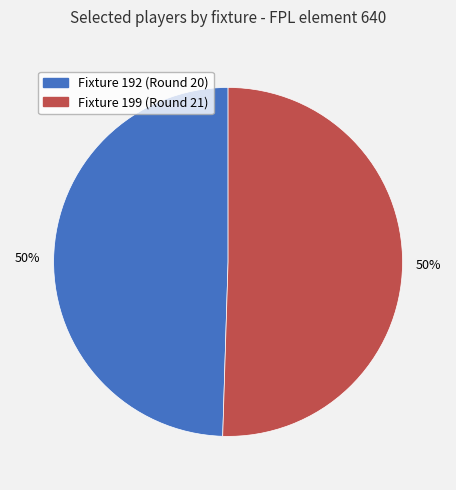

How many segments does this pie chart have?

2